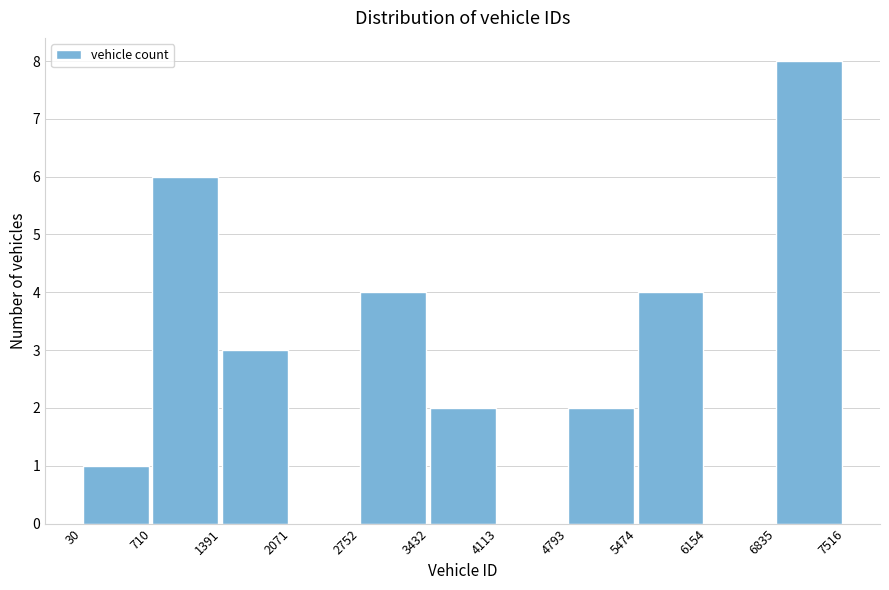

Reading left to right, transcribe this chart: for each bar, give the range it covers on the x-axis and its height. The values are not printed on the chart, so give them approximately, as read against the axis.

30 to 710: 1
710 to 1391: 6
1391 to 2071: 3
2071 to 2752: 0
2752 to 3432: 4
3432 to 4113: 2
4113 to 4793: 0
4793 to 5474: 2
5474 to 6154: 4
6154 to 6835: 0
6835 to 7516: 8